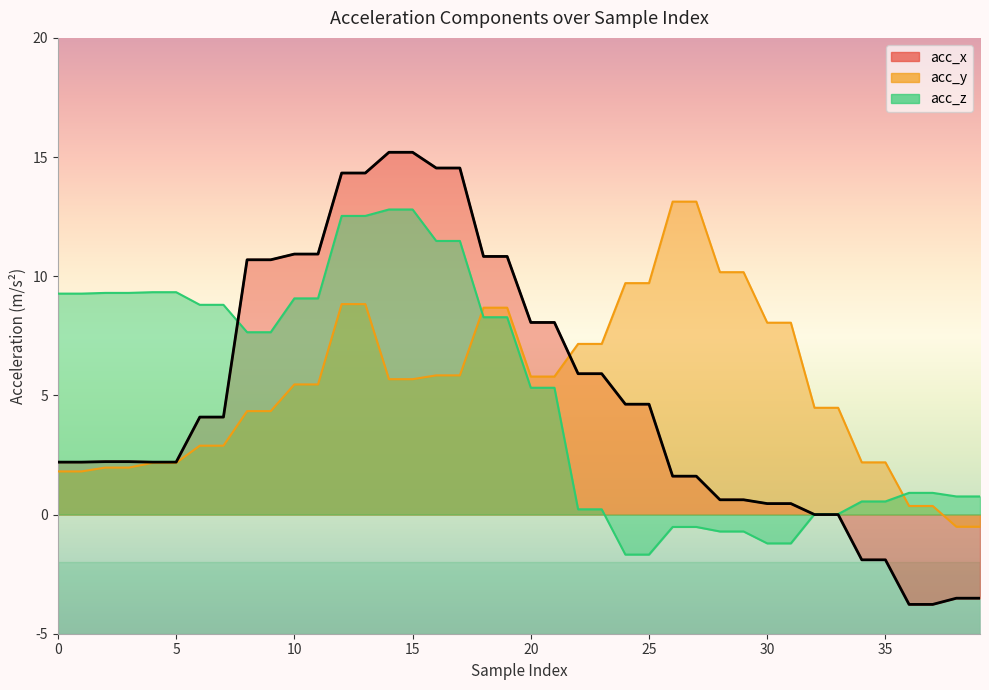

At which category is the sum across all series the highest?

12